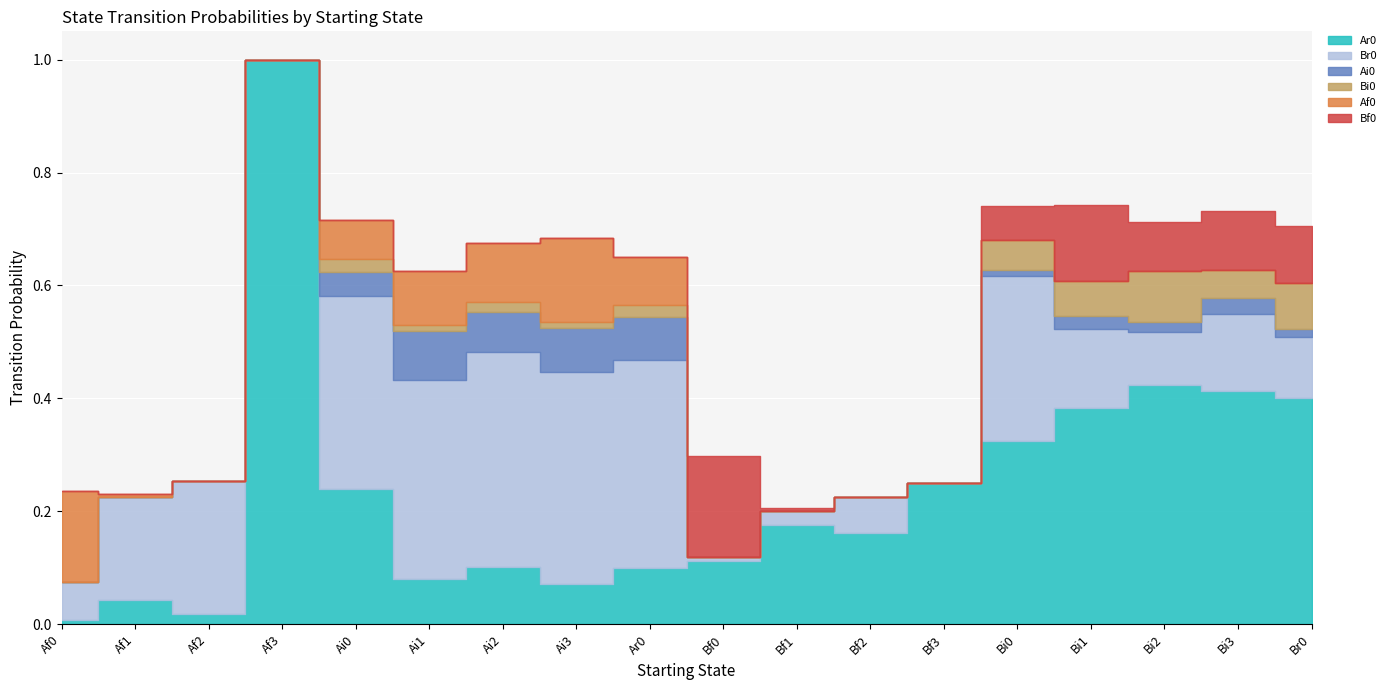

True or false: Ai0 has more than 1 points higher than both neighbors.

True